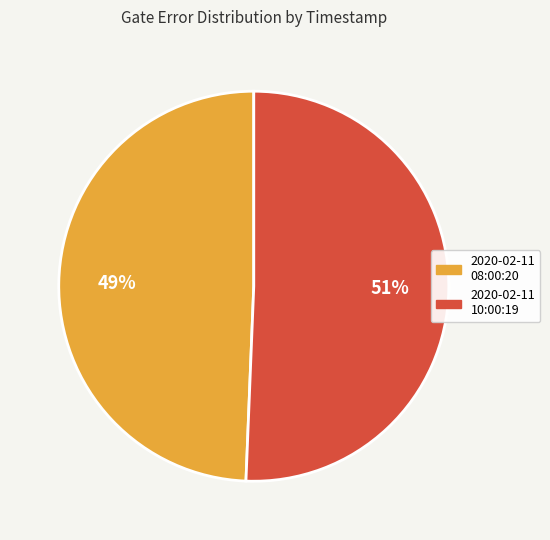

To the nearest percent, what is the average slice percentage?

50%